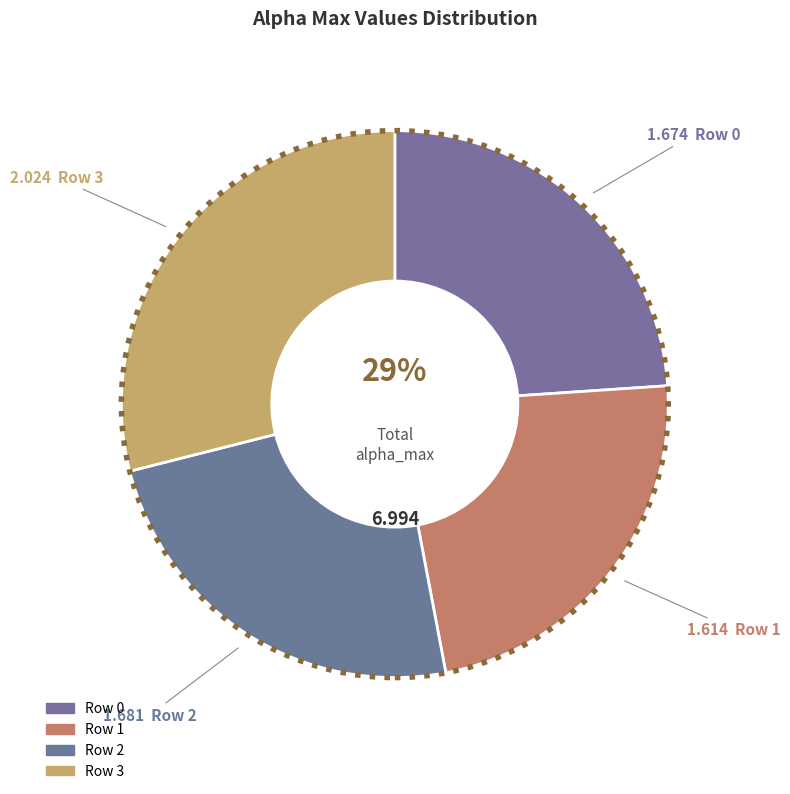

True or false: 2 accounts for 24% of the total.

True